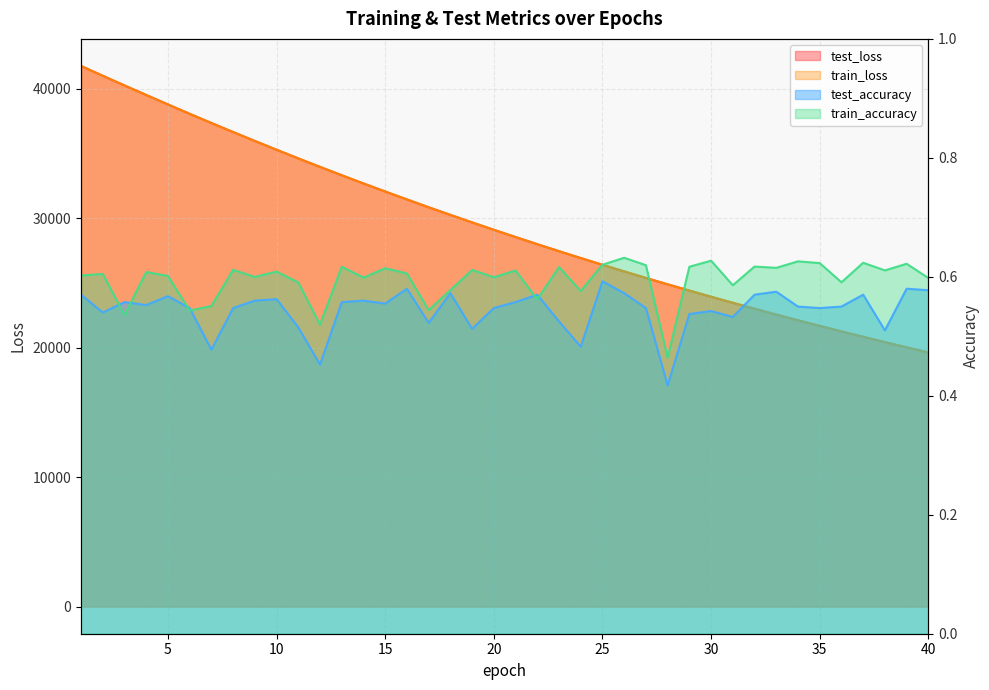

What are all the series names shown in the legend?

test_loss, train_loss, test_accuracy, train_accuracy